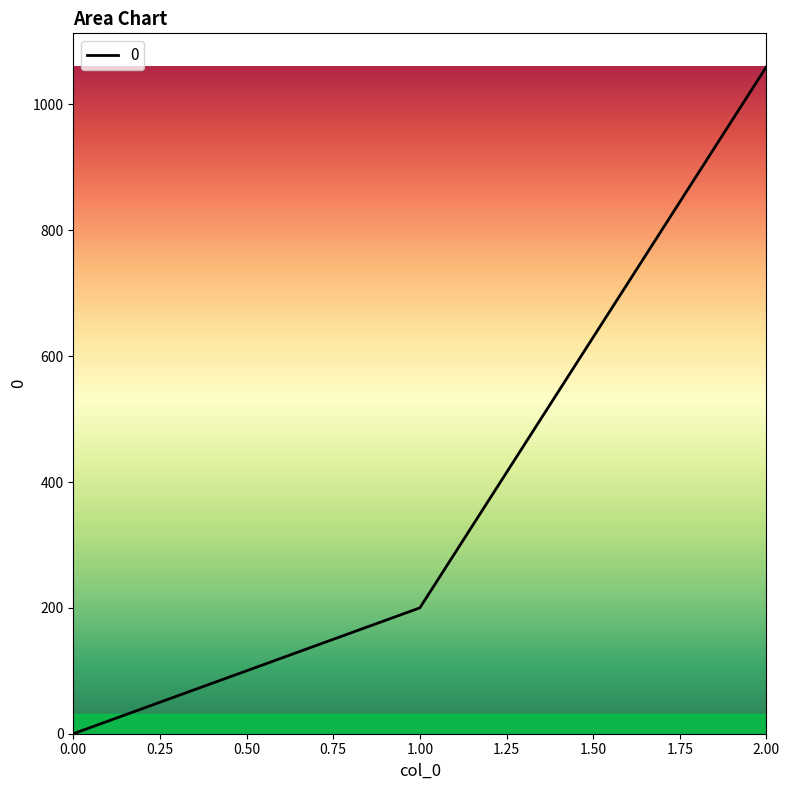

Rank the categories by value from highest to lowest.

2.00, 1.00, 0.00